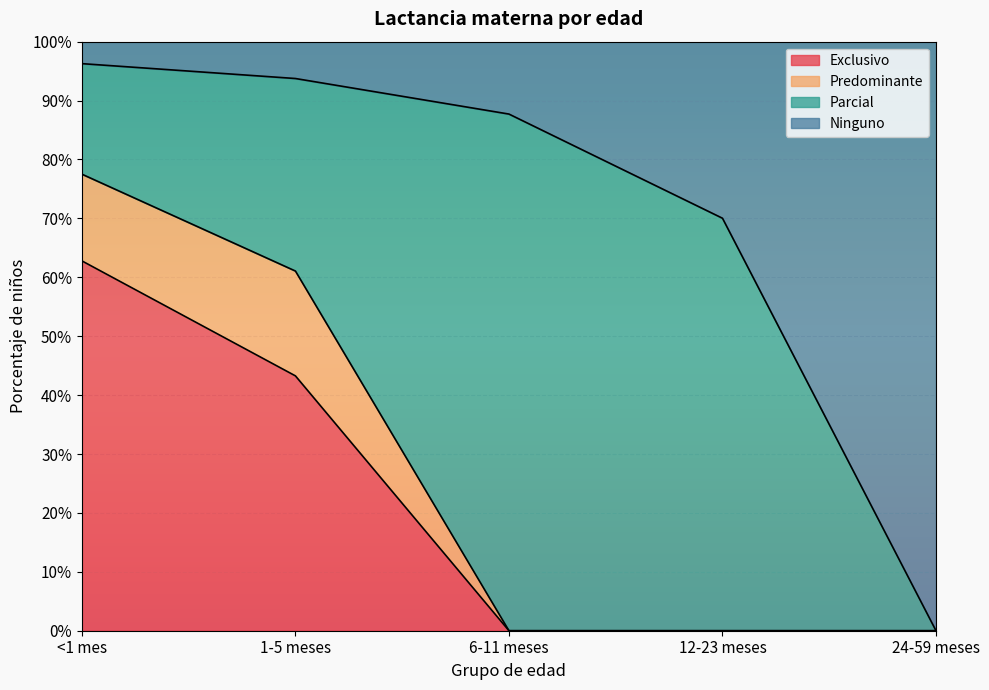

Is it true that Exclusivo equals 0.0 at 12-23 meses?

True